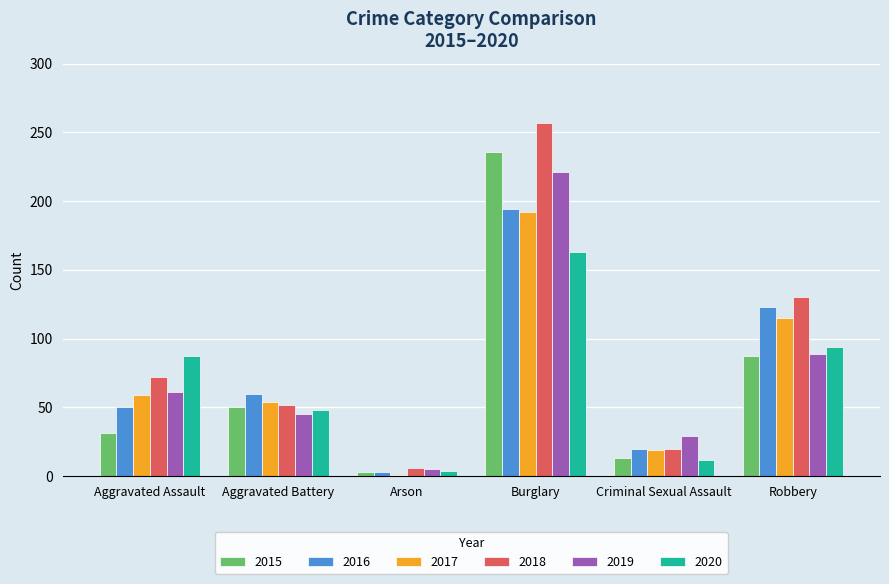

Where is 2020 nearest to the value 83?

Aggravated Assault